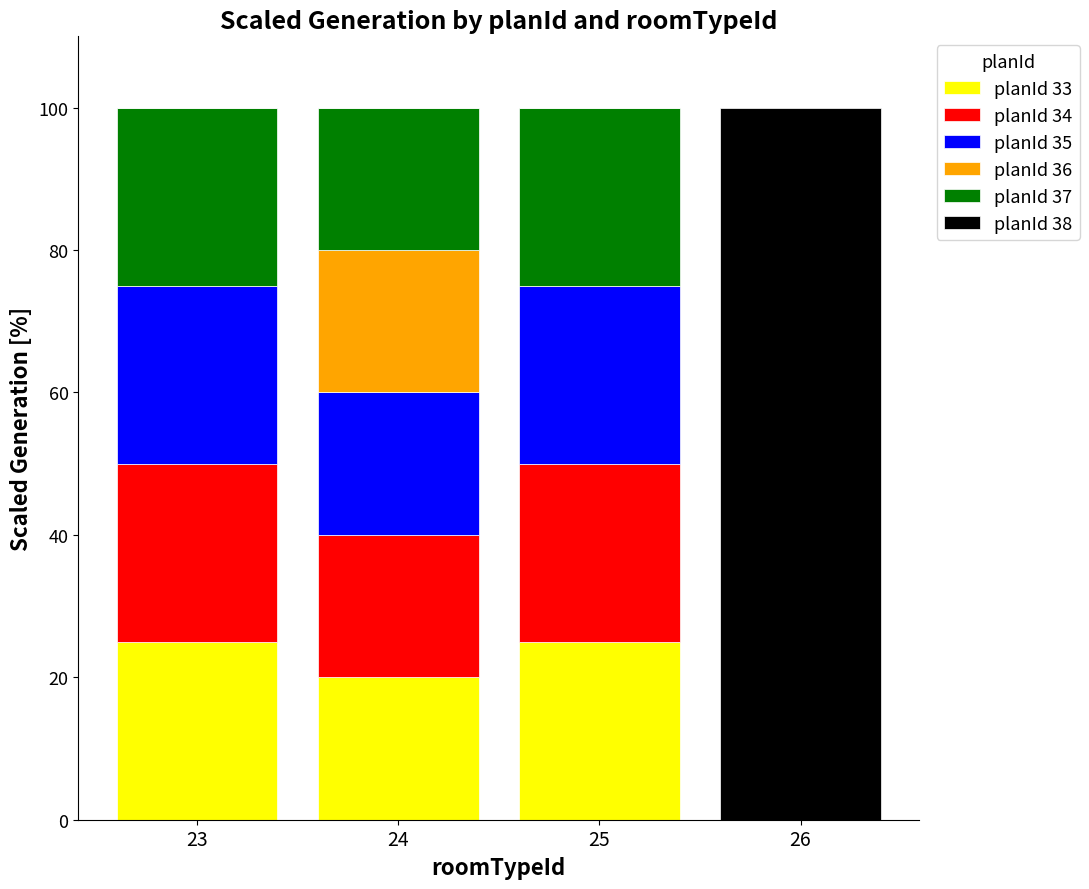

Reading left to right, transcribe the values for planId 33.

23=25	24=20	25=25	26=0